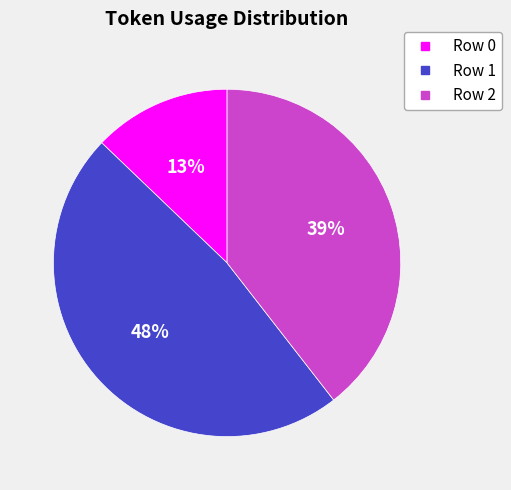

To the nearest percent, what is the difference between the Row 1 and Row 0 slice percentages?

35%